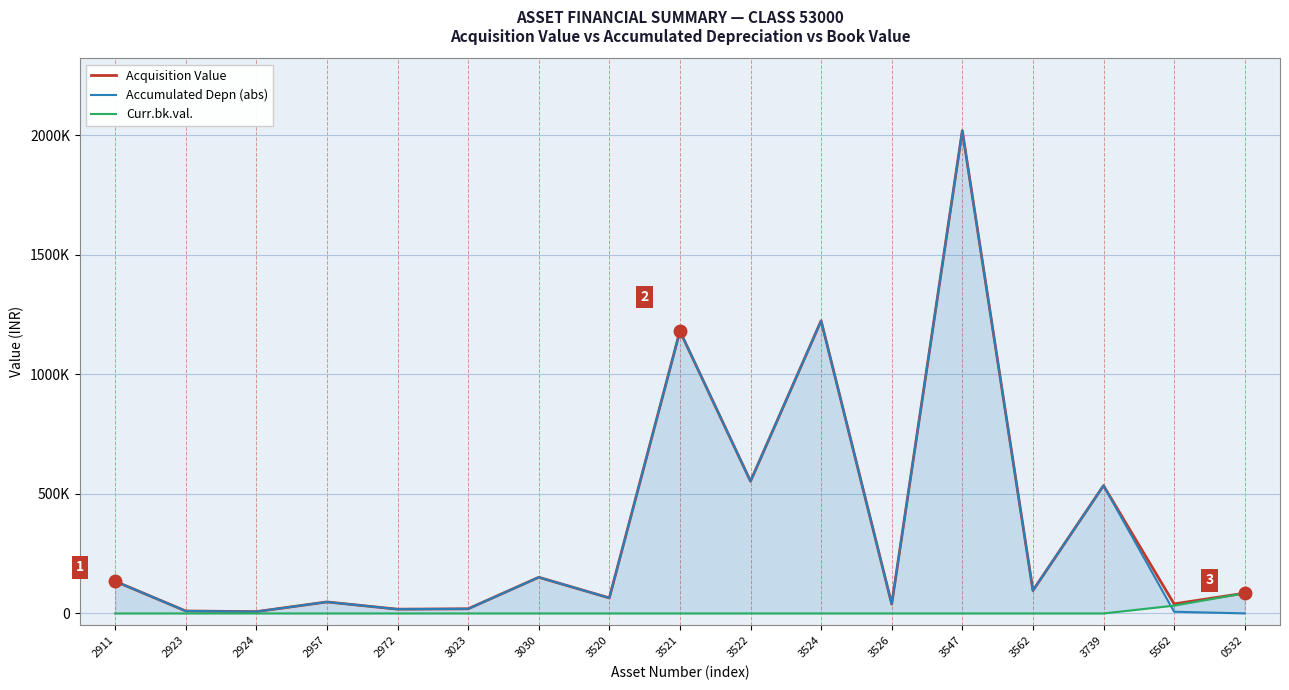

Is it true that Curr.bk.val. equals 0.0 at 3739?

True